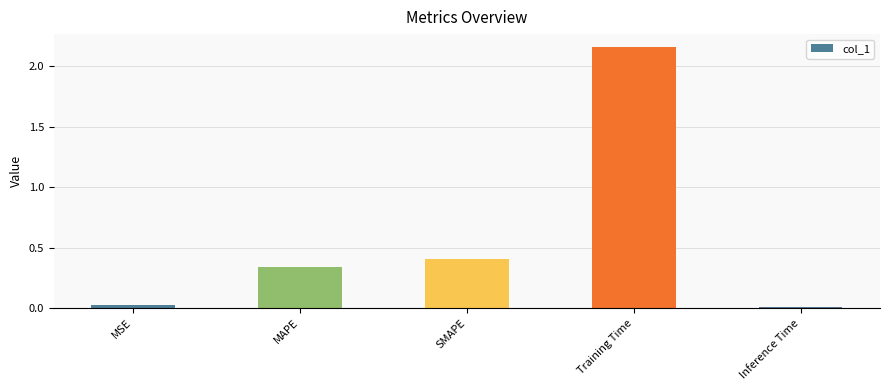

How many bars are there in total?

5